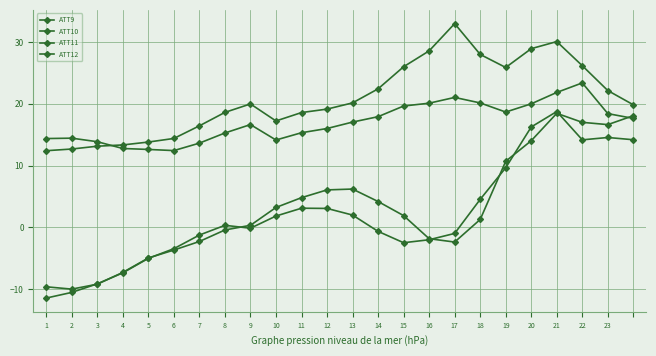

Where is the first local minimum for ATT12?

2